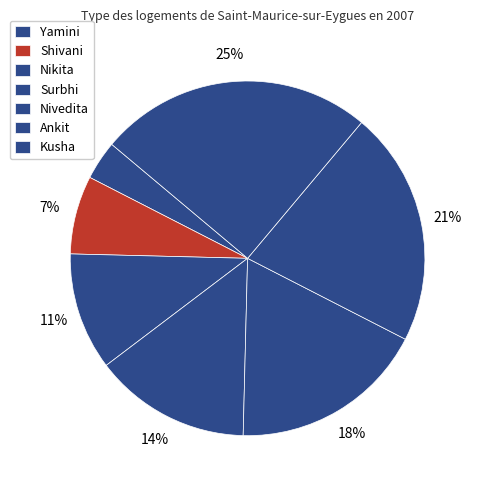

How many segments does this pie chart have?

7